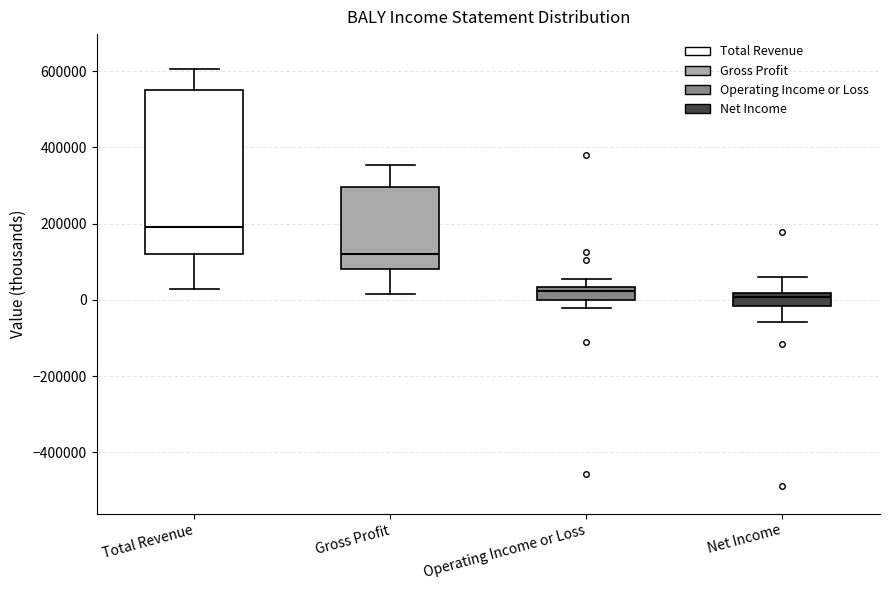

Which box has the highest median line?

Total Revenue